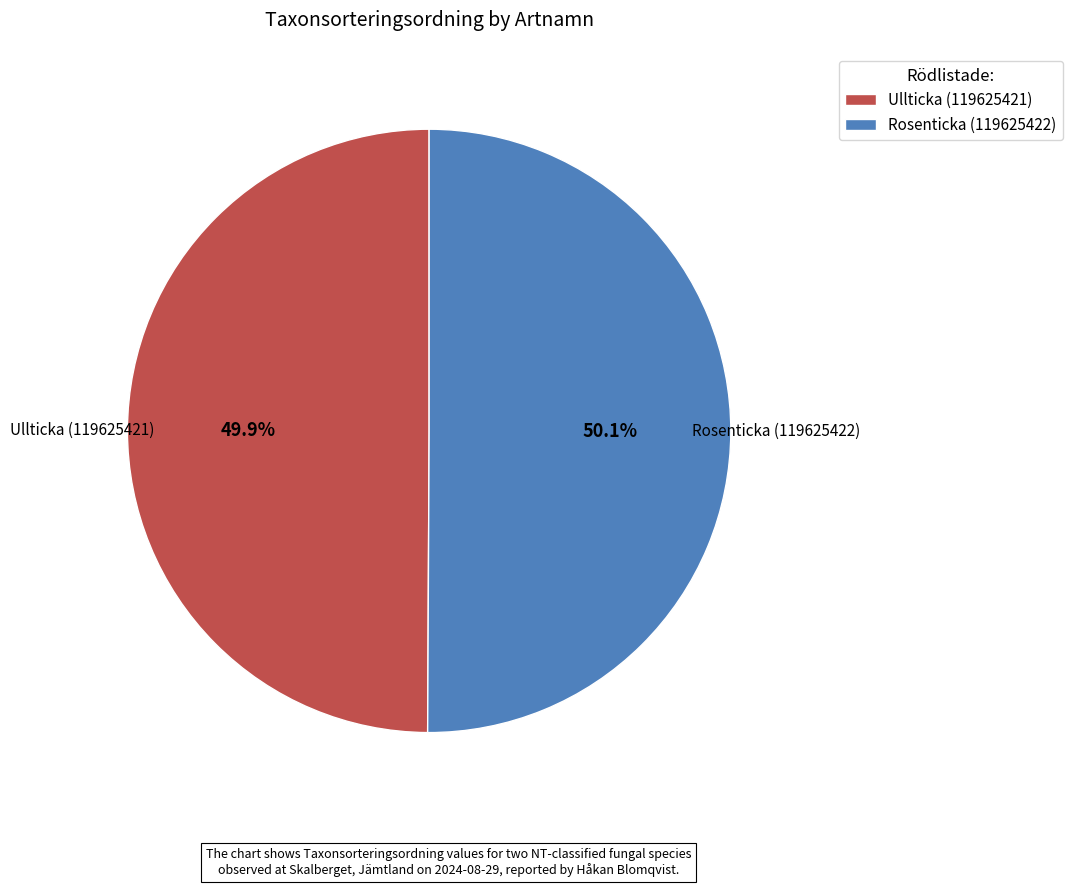

How many segments does this pie chart have?

2